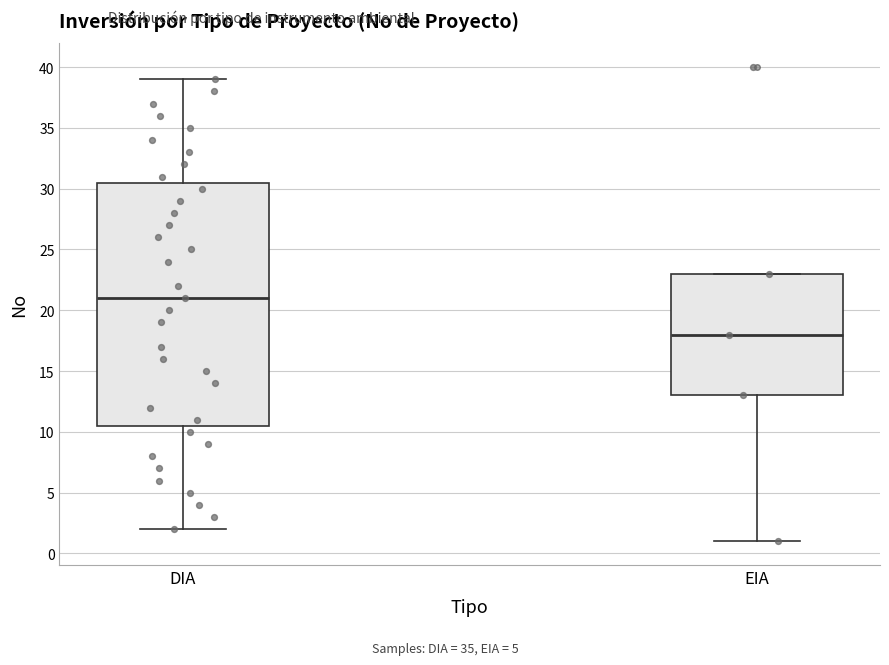

Reading left to right, transcribe this box plot: for each box, give where its median line is, the range the box spans, and where its two whiskers end, as read against the y-axis. The values are not printed on the chart, so give them approximately, as read against the axis.

DIA: median 21.0, box 10.5 to 30.5, whiskers 2.0 to 39.0
EIA: median 18.0, box 13.0 to 23.0, whiskers 1.0 to 23.0